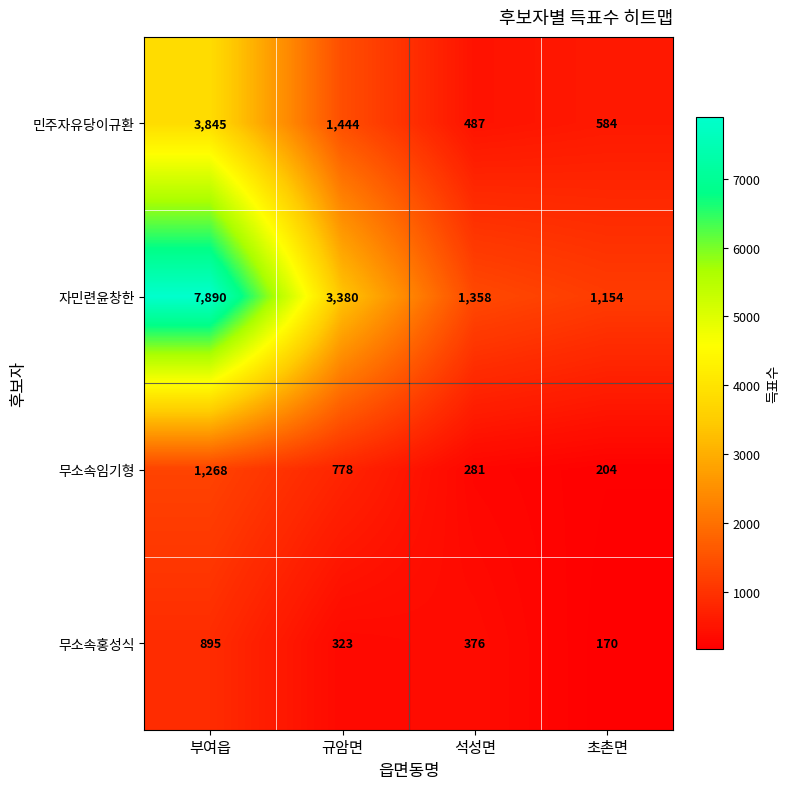

What is the total value across all series at 초촌면?

2112